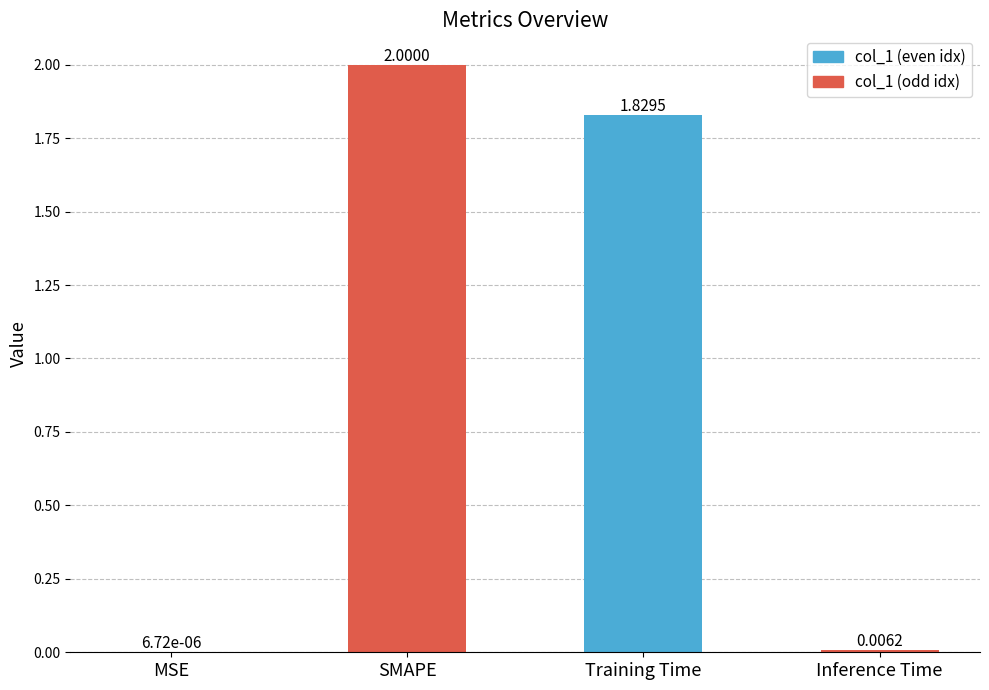

Approximately how many times larger is the value at Training Time compared to SMAPE?

0.9